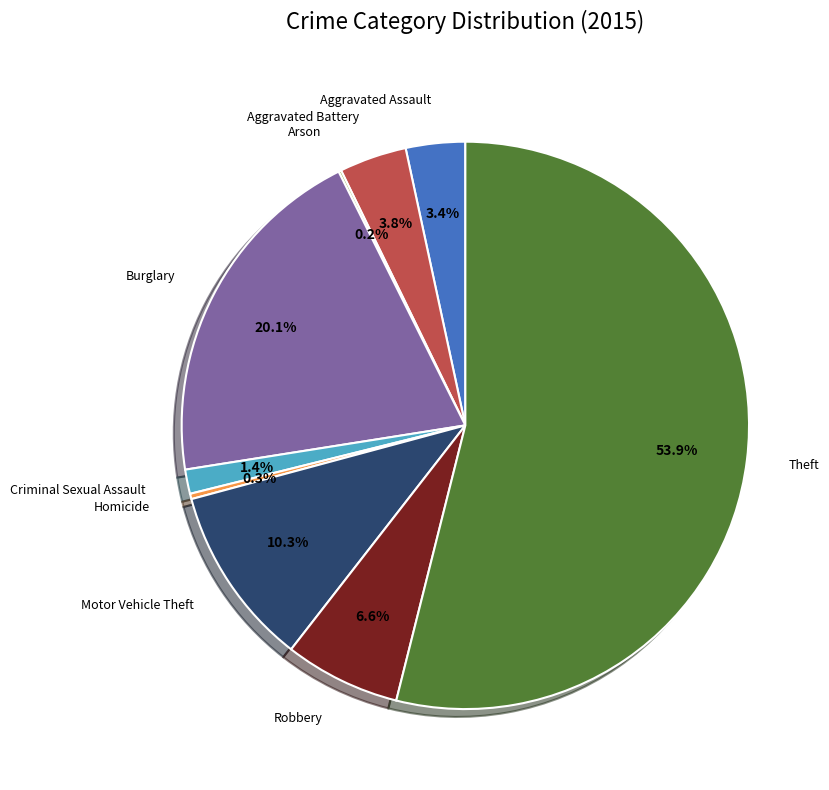

Between Theft and Aggravated Battery, which is larger?

Theft